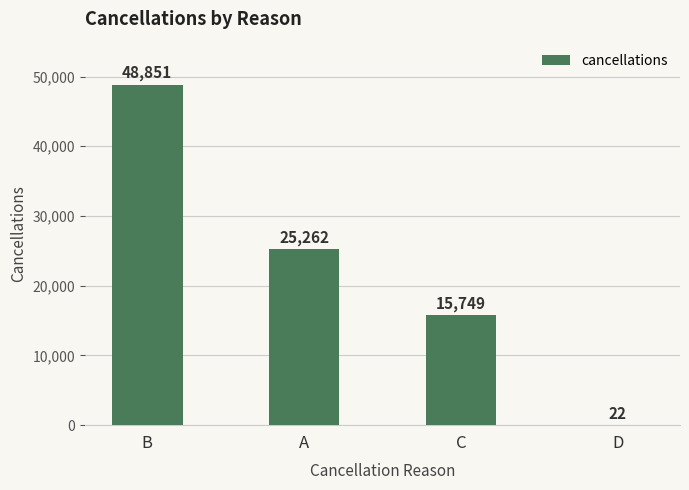

What is the sum of all values?

89884